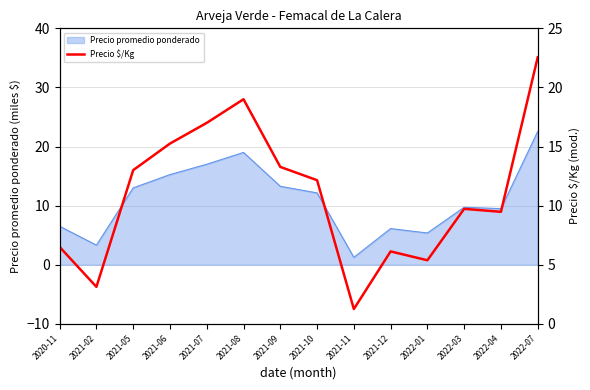

What is the greatest value displayed?

22.6